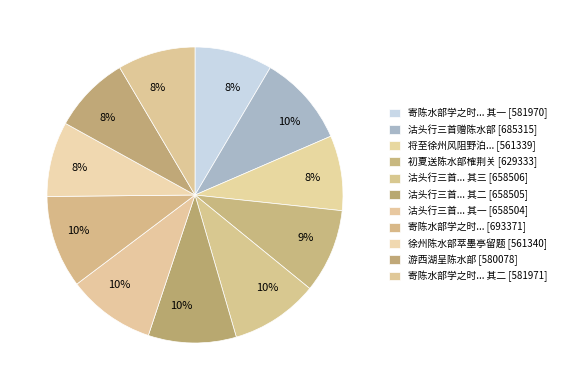

How many segments does this pie chart have?

11